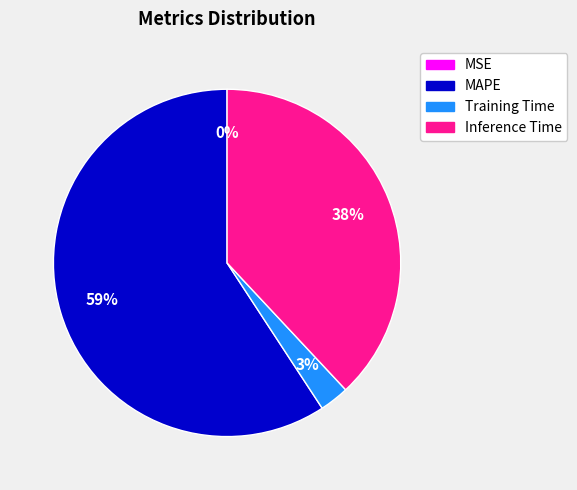

True or false: MAPE accounts for 59% of the total.

True